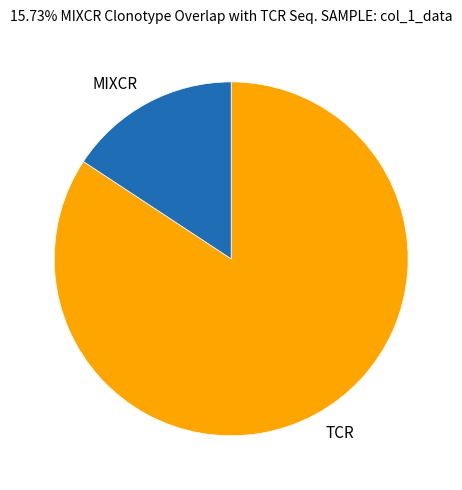

Which category has the smallest portion of the pie?

MIXCR